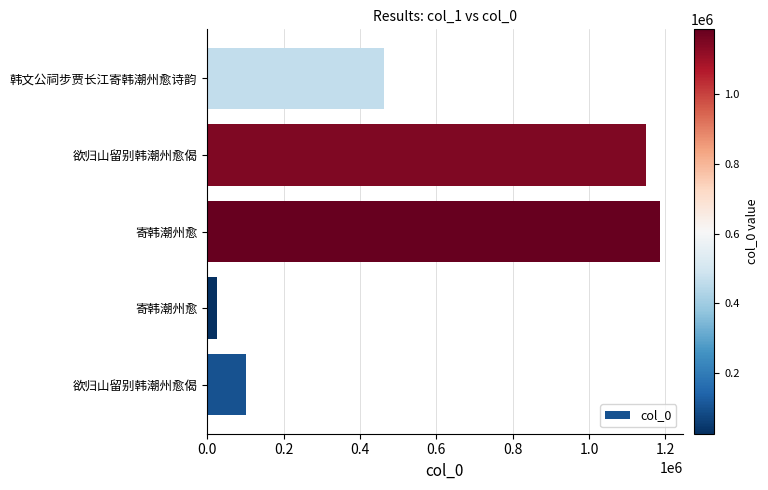

How many series are shown in this chart?

1